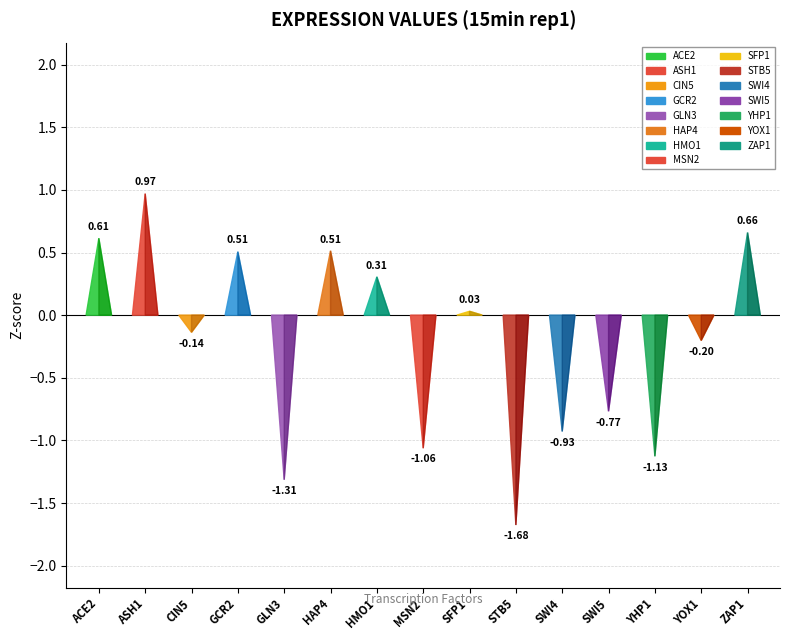

How many categories are shown in the chart?

15